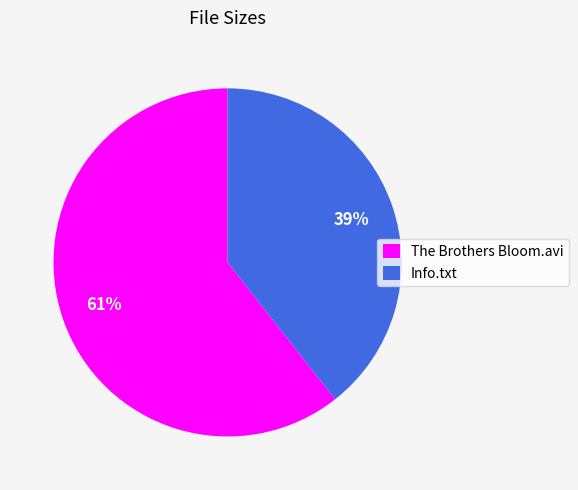

Do Info.txt and The Brothers Bloom.avi together represent more than half of the pie?

Yes